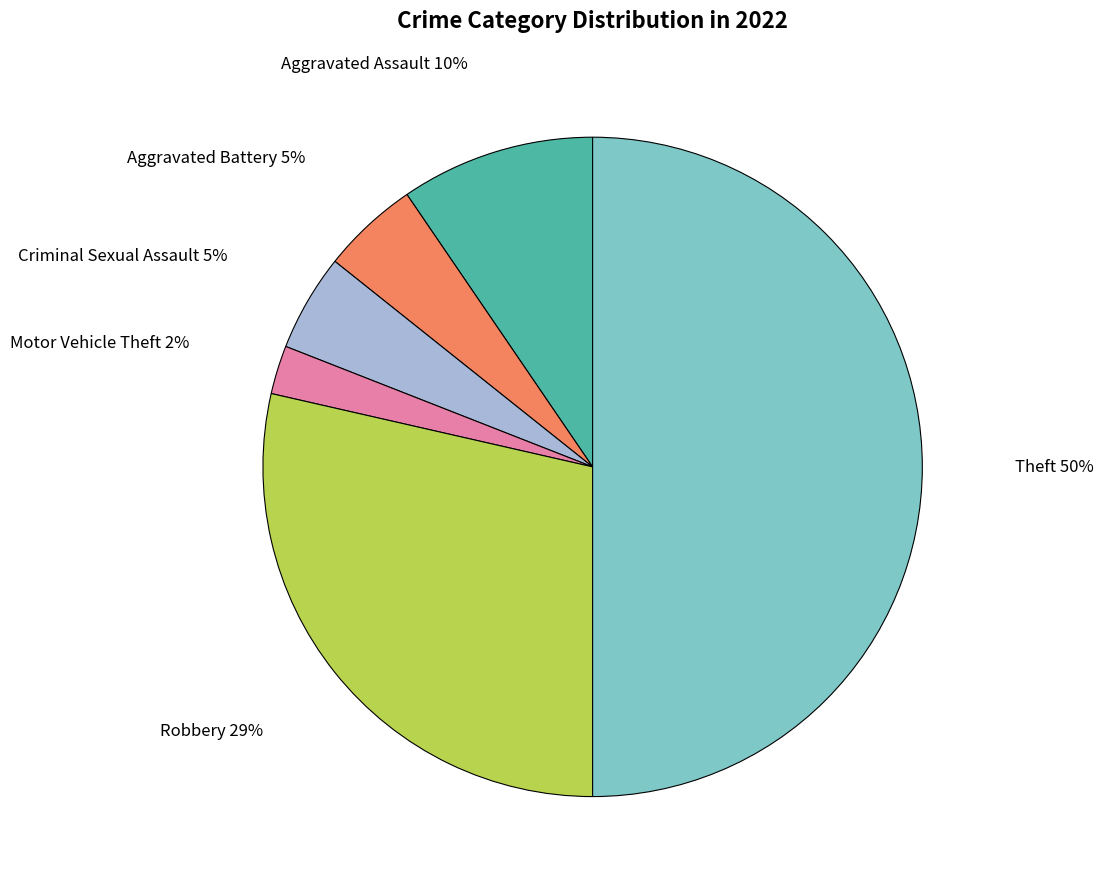

To the nearest percent, what portion does Robbery represent?

29%